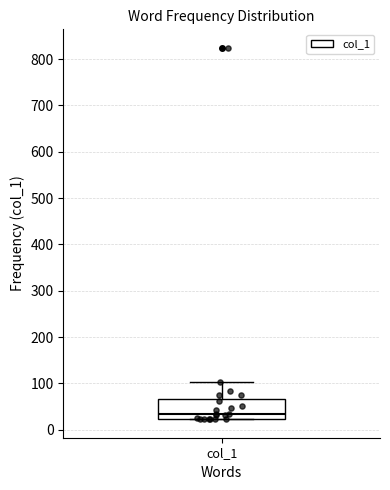

Transcribe this box plot: give where the median line is, the range the box spans, and where the two whiskers end, as read against the y-axis. The values are not printed on the chart, so give them approximately, as read against the axis.

median 30, box 20 to 70, whiskers 20 to 100